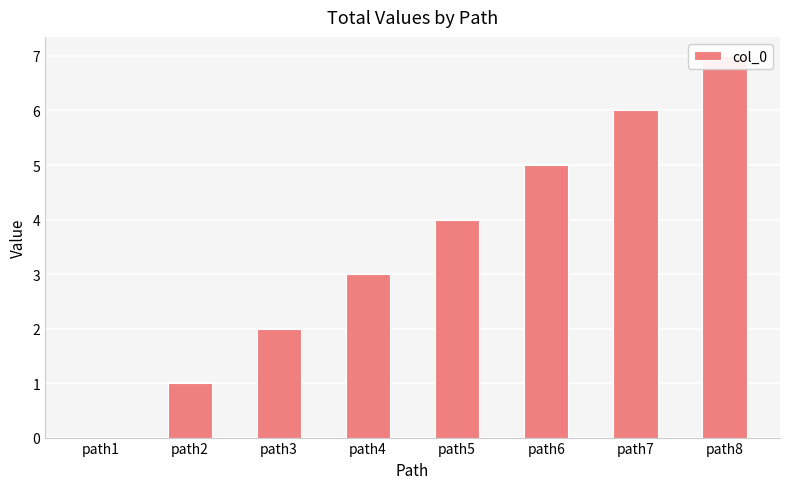

Approximately how many times larger is the value at path2 compared to path7?

0.2